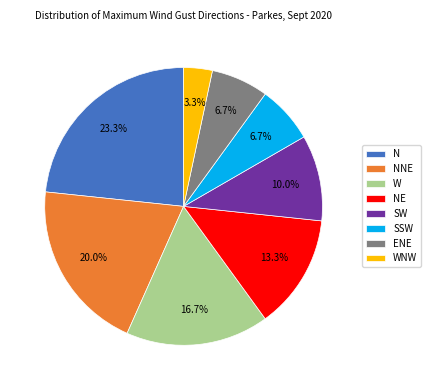

Which slice is the smallest?

WNW